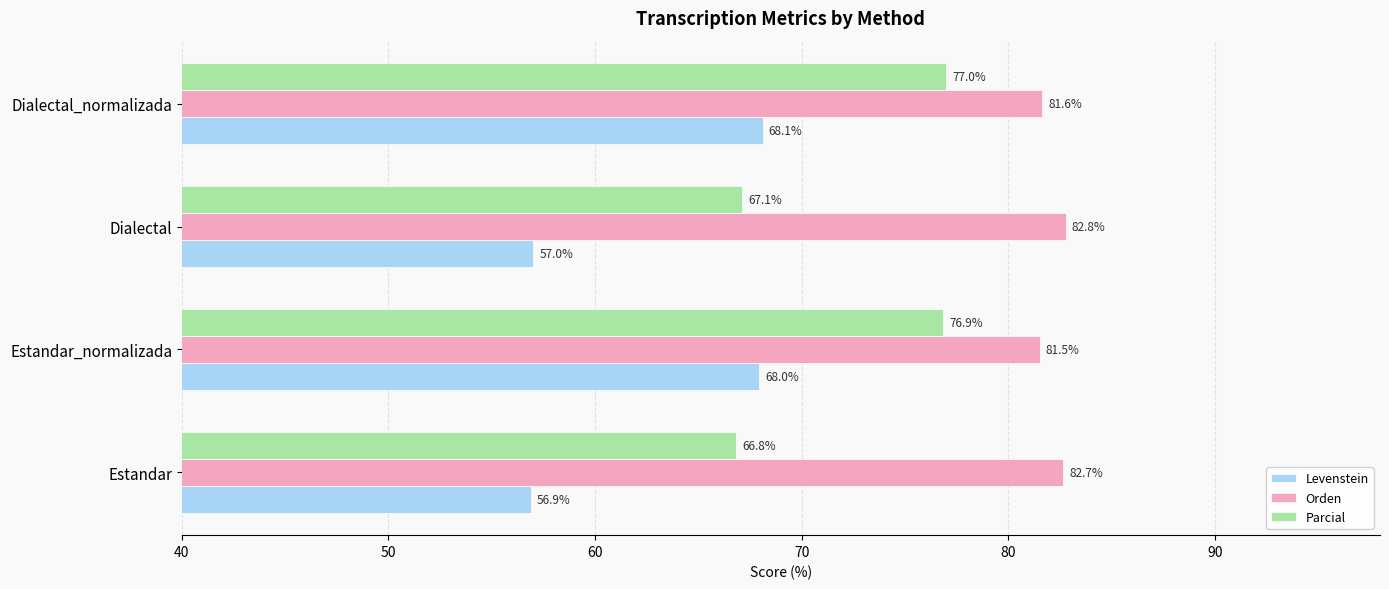

What are all the series names shown in the legend?

Levenstein, Orden, Parcial